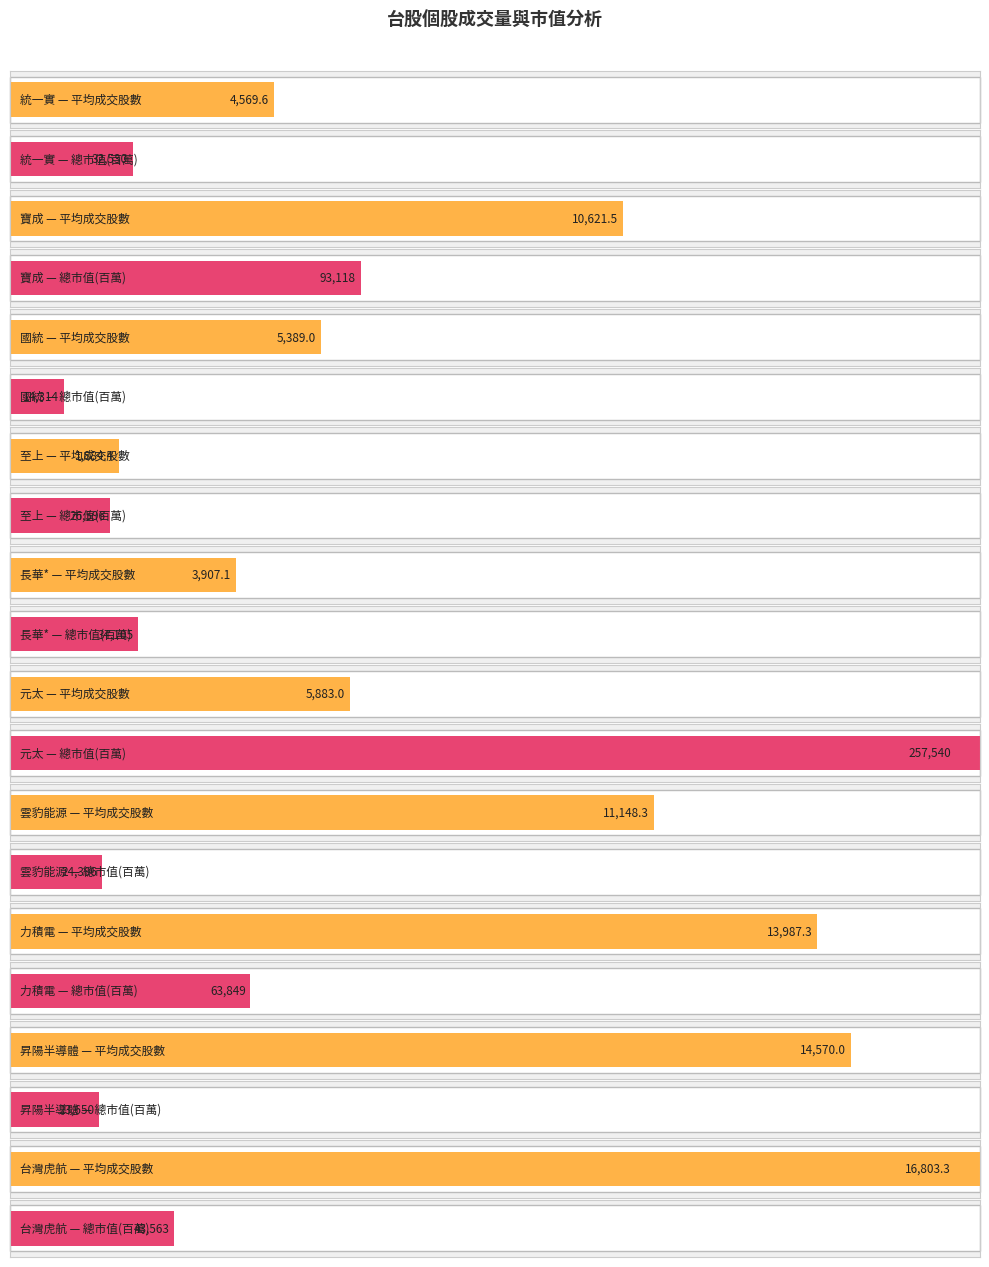

How many data points in avg_成交股數 are above 10621?

5